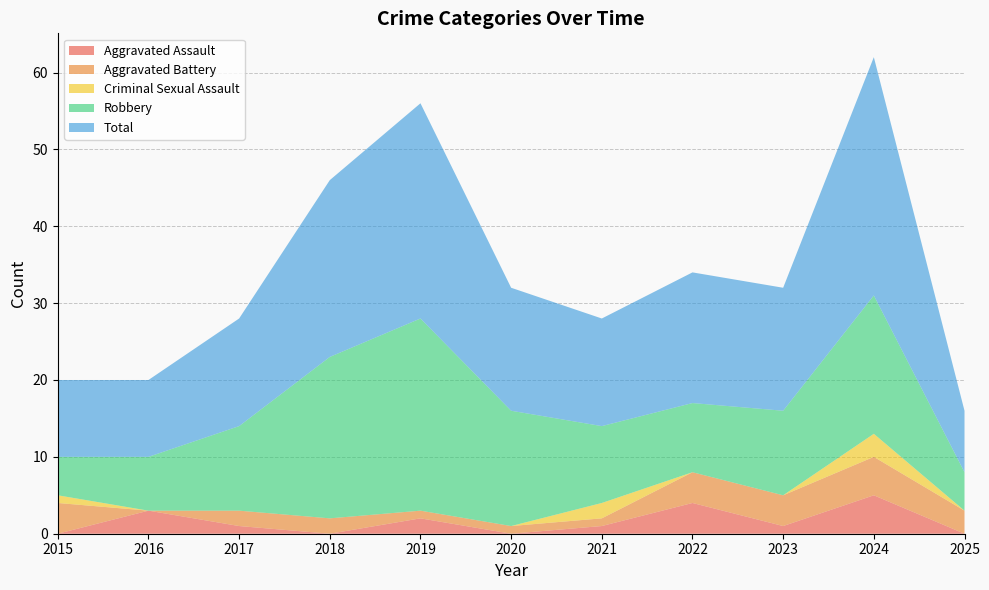

Reading left to right, list all the values displayed in this chart.

Aggravated Assault: 2015=0	2016=3	2017=1	2018=0	2019=2	2020=0	2021=1	2022=4	2023=1	2024=5	2025=0
Aggravated Battery: 2015=4	2016=0	2017=2	2018=2	2019=1	2020=1	2021=1	2022=4	2023=4	2024=5	2025=3
Criminal Sexual Assault: 2015=1	2016=0	2017=0	2018=0	2019=0	2020=0	2021=2	2022=0	2023=0	2024=3	2025=0
Robbery: 2015=5	2016=7	2017=11	2018=21	2019=25	2020=15	2021=10	2022=9	2023=11	2024=18	2025=5
Total: 2015=10	2016=10	2017=14	2018=23	2019=28	2020=16	2021=14	2022=17	2023=16	2024=31	2025=8